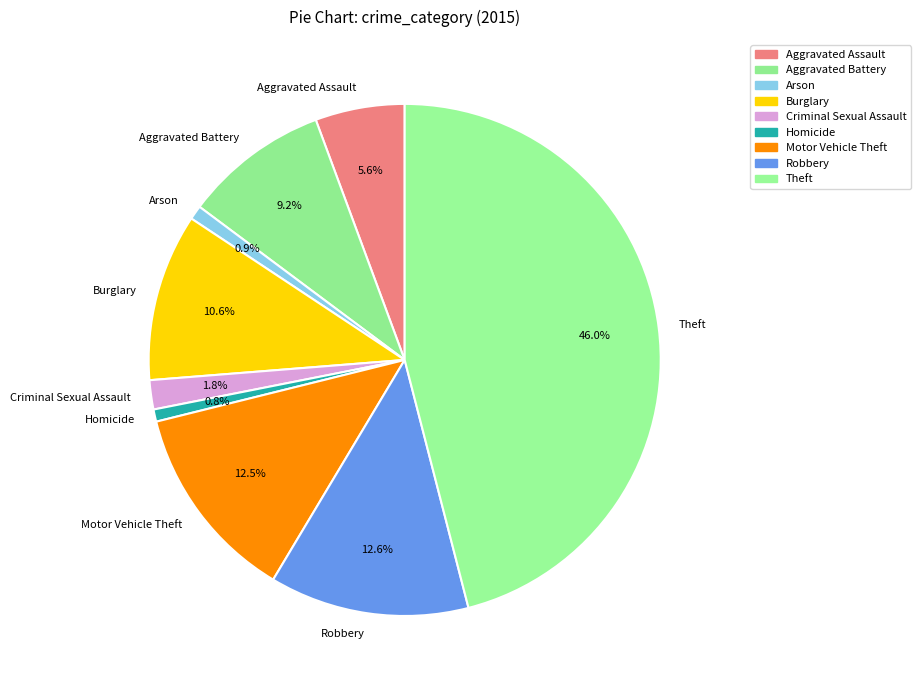

To the nearest percent, what portion does Theft represent?

46%